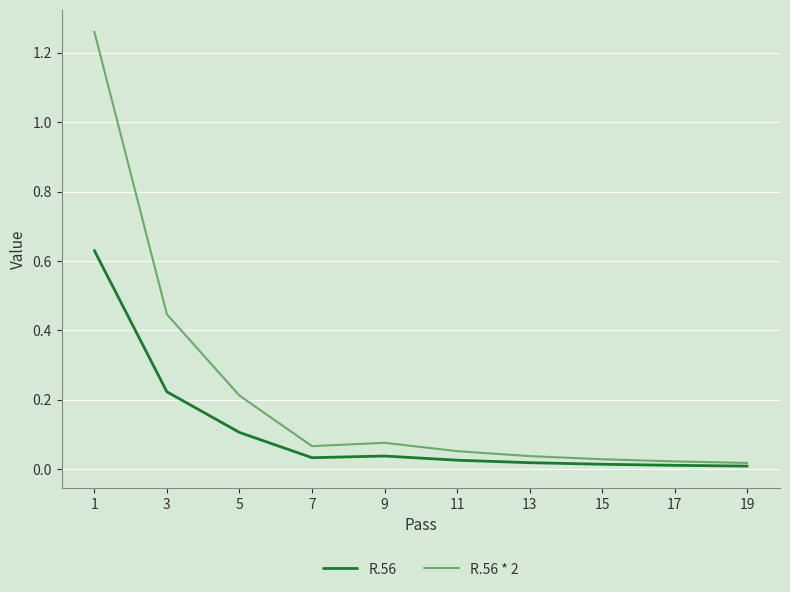

What are all the series names shown in the legend?

R.56, R.56 * 2